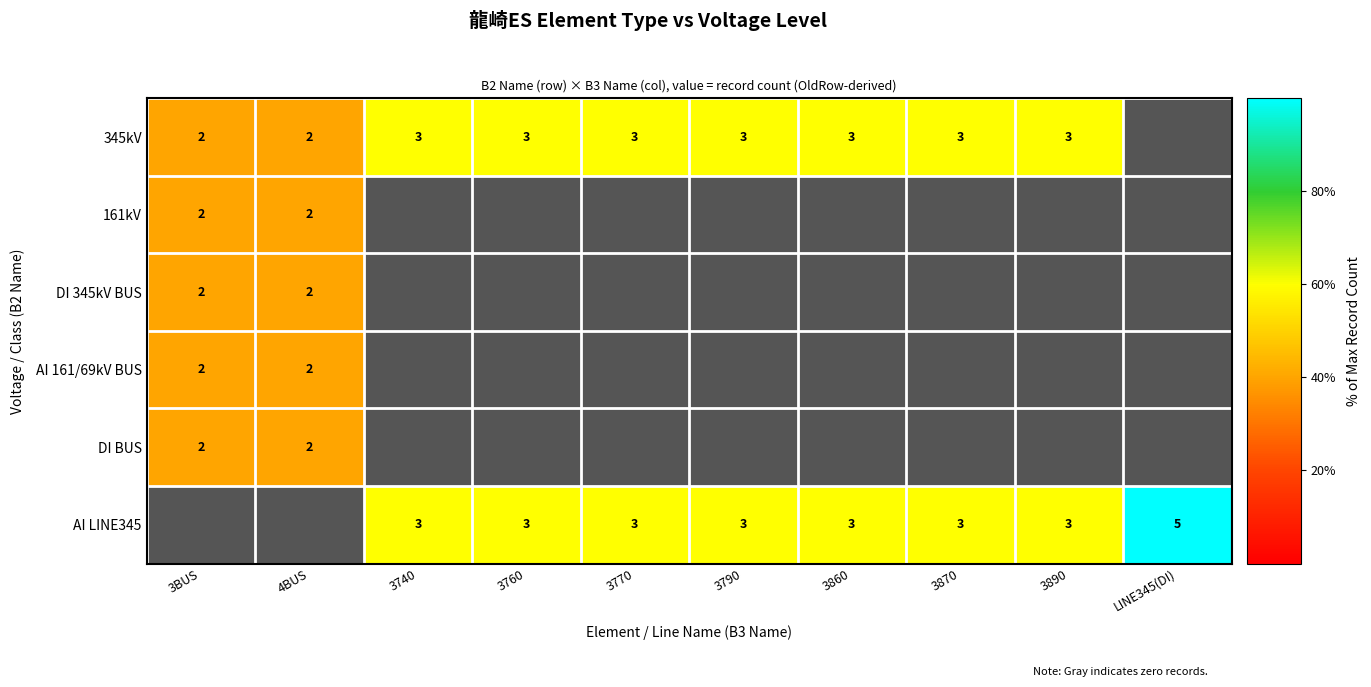

The 161kV series shows 28 at LINE345(DI). True or false?

False